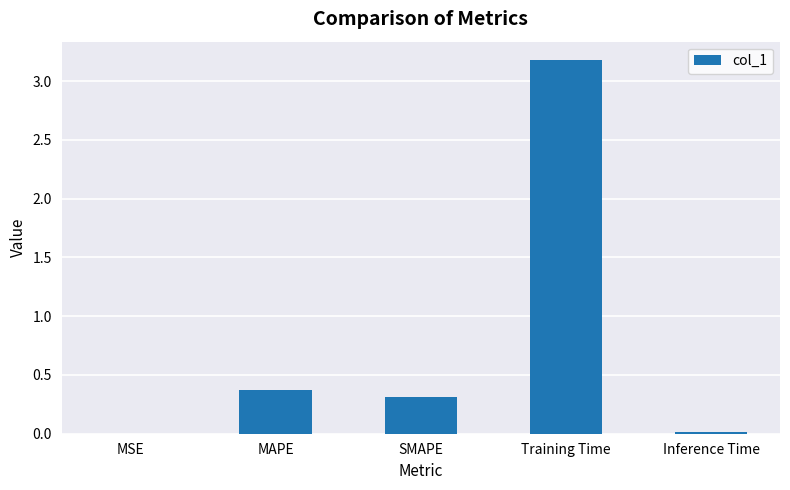

Where is the data nearest to the value 1?

MAPE